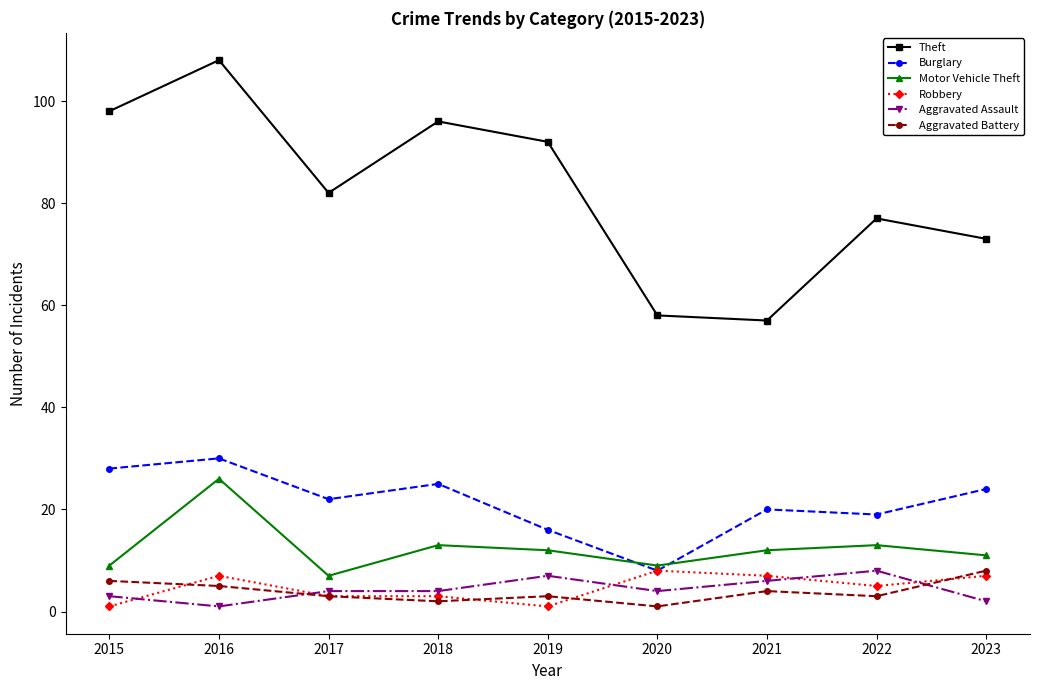

What is the value of the Theft point at the 3rd from the left?

82